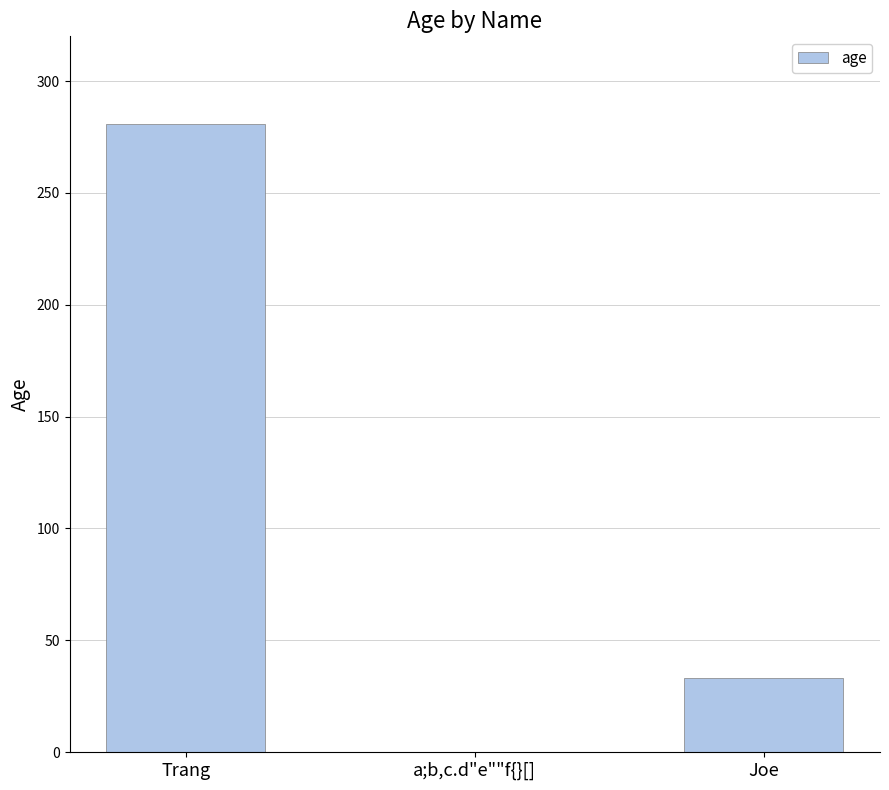

How many series are shown in this chart?

1